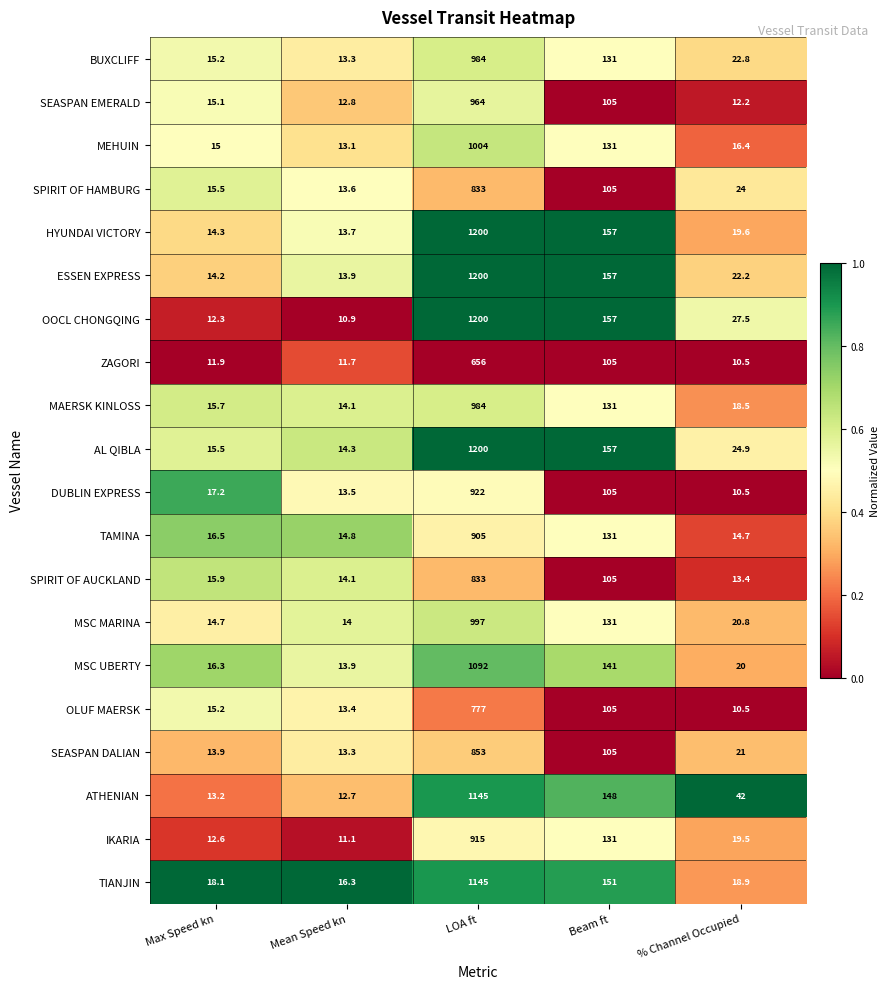

The value of MEHUIN at Mean Speed kn is 13.1. True or false?

True